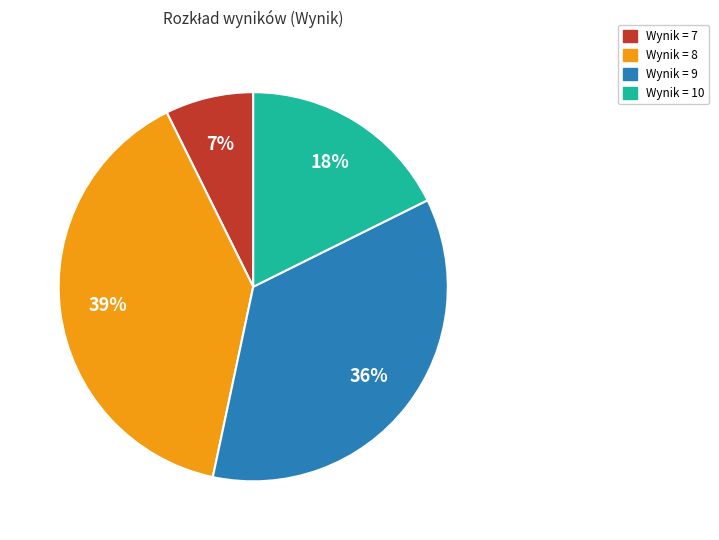

Is there any slice that represents more than half of the pie?

No